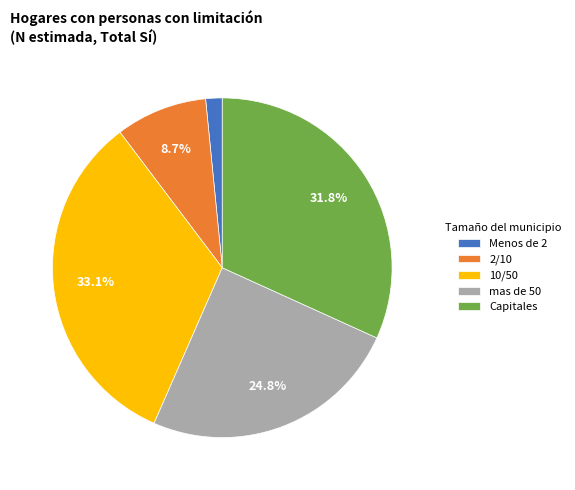

Which category has the smallest portion of the pie?

Menos de 2